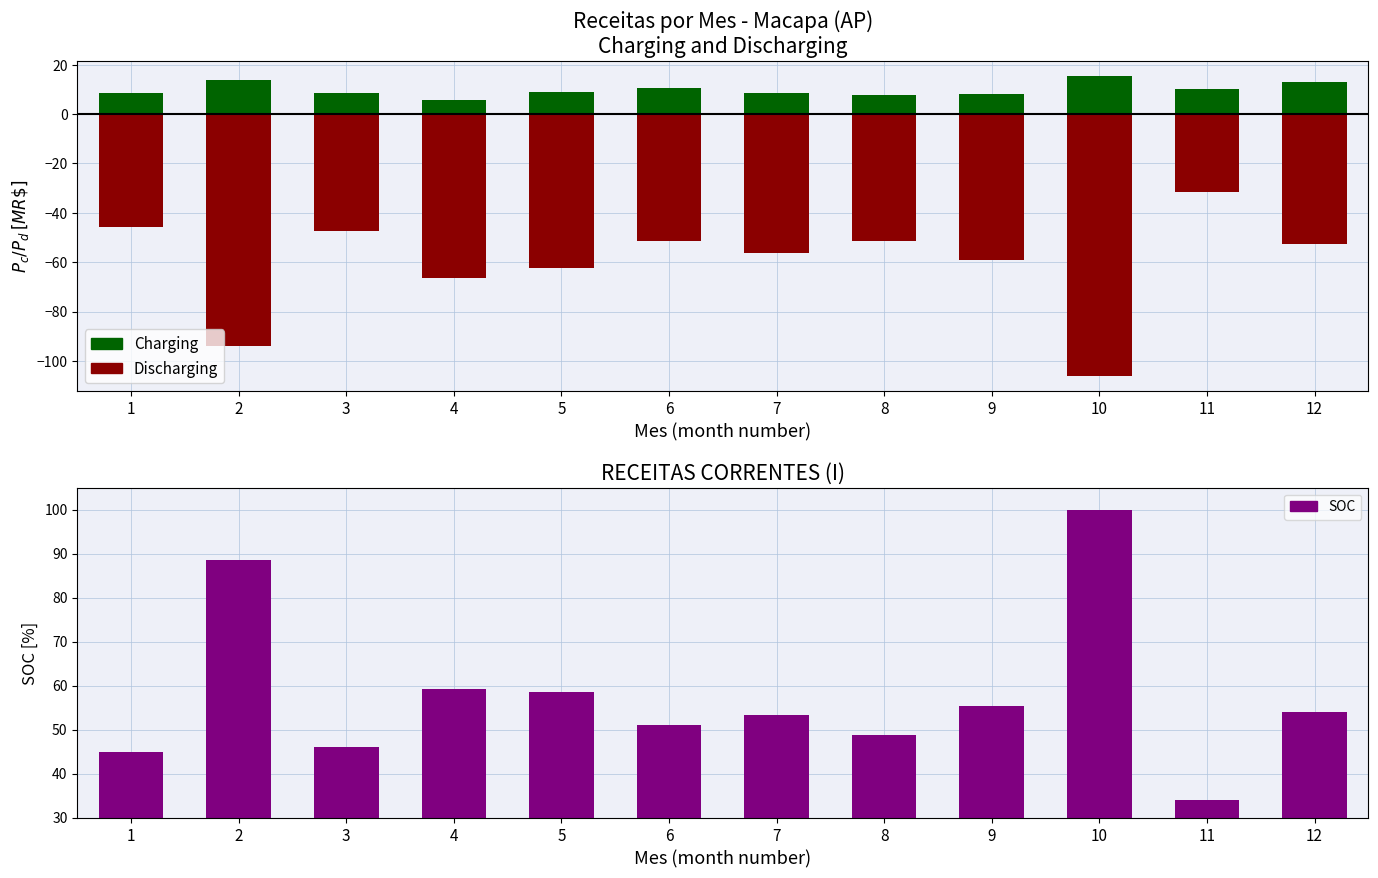

Reading right to left, list all the values displayed in this chart.

Charging: 12.9	10.0	15.4	8.1	7.7	8.6	10.6	8.9	5.7	8.6	13.6	8.7
Discharging: -52.8	-31.4	-106.0	-59.1	-51.5	-56.2	-51.4	-62.3	-66.2	-47.3	-93.8	-45.9
SOC: 54.1	34.1	100.0	55.3	48.8	53.4	51.0	58.6	59.2	46.0	88.4	44.9